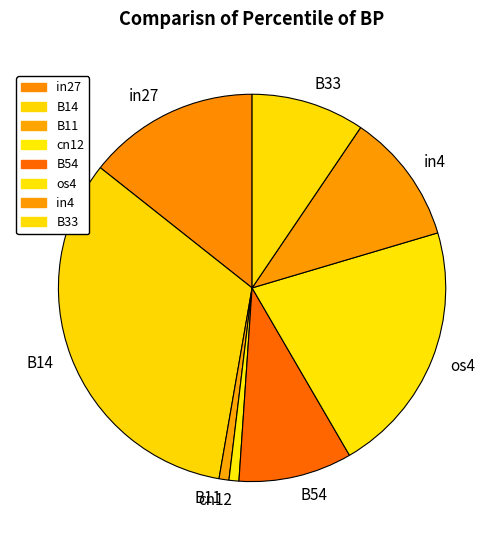

True or false: os4 accounts for 21% of the total.

True